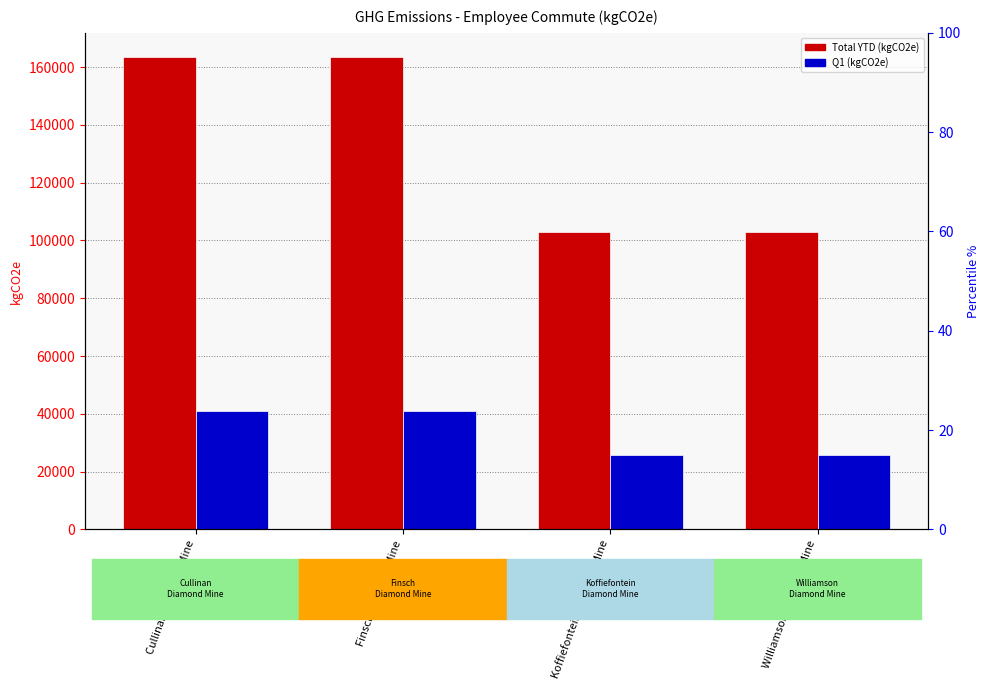

What are all the series names shown in the legend?

Total YTD (kgCO2e), Q1 (kgCO2e)